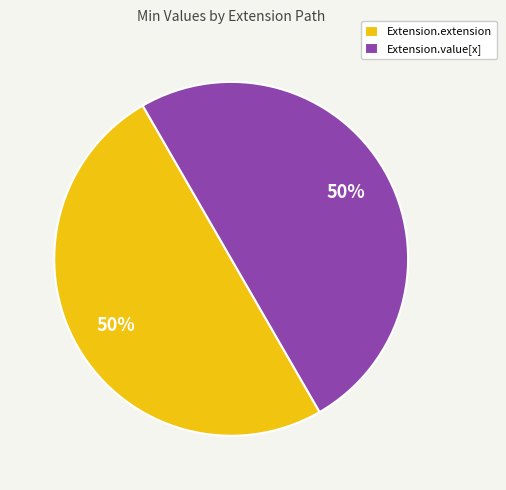

To the nearest percent, what is the combined percentage of Extension.extension and Extension.value[x]?

100%